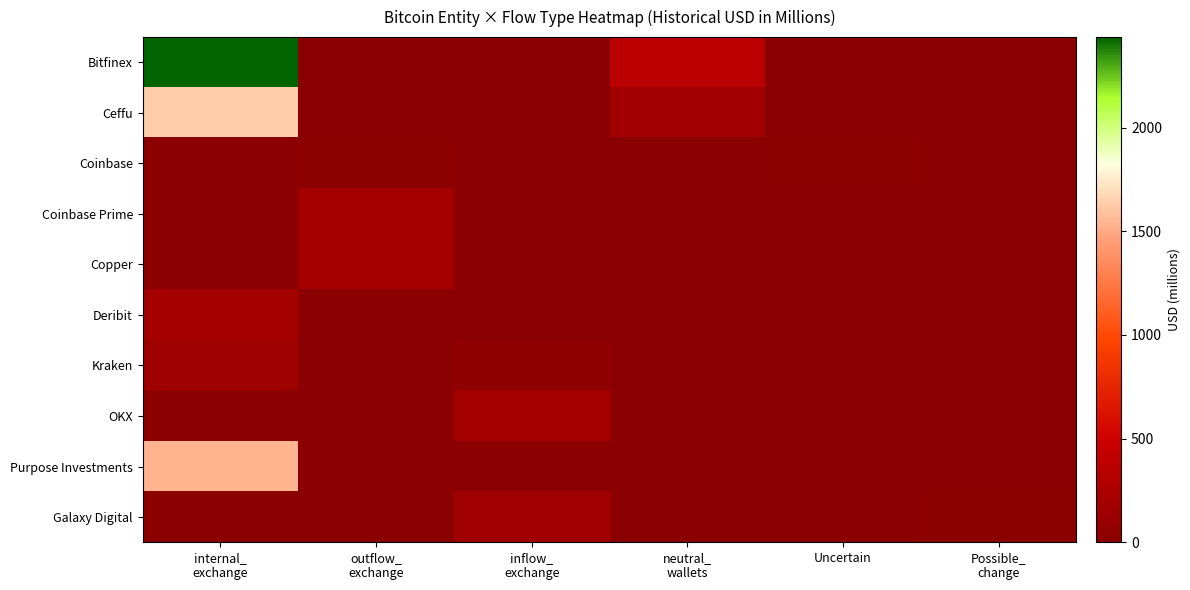

Count the number of categories in the chart.

6